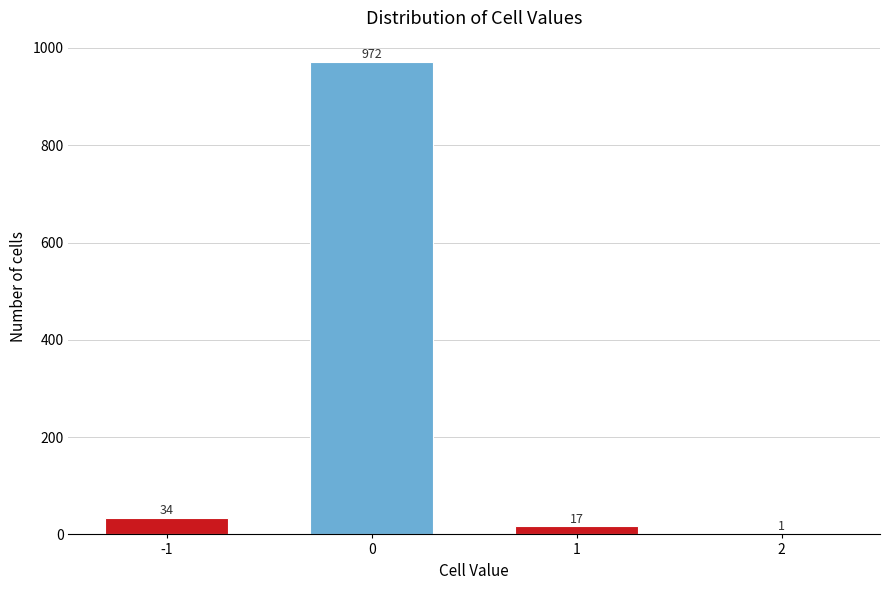

Reading left to right, extract all data points from this chart.

-1=34	0=972	1=17	2=1